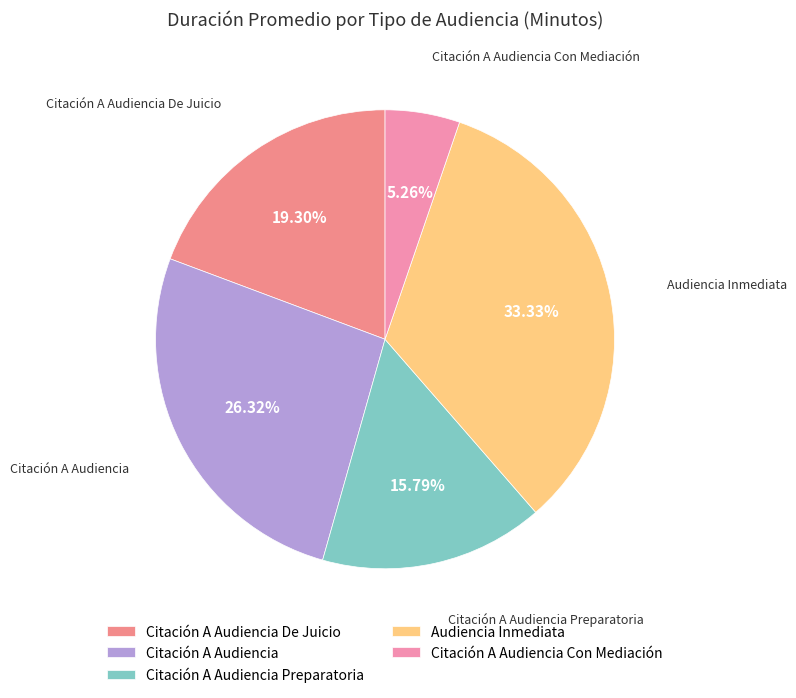

How many segments does this pie chart have?

5